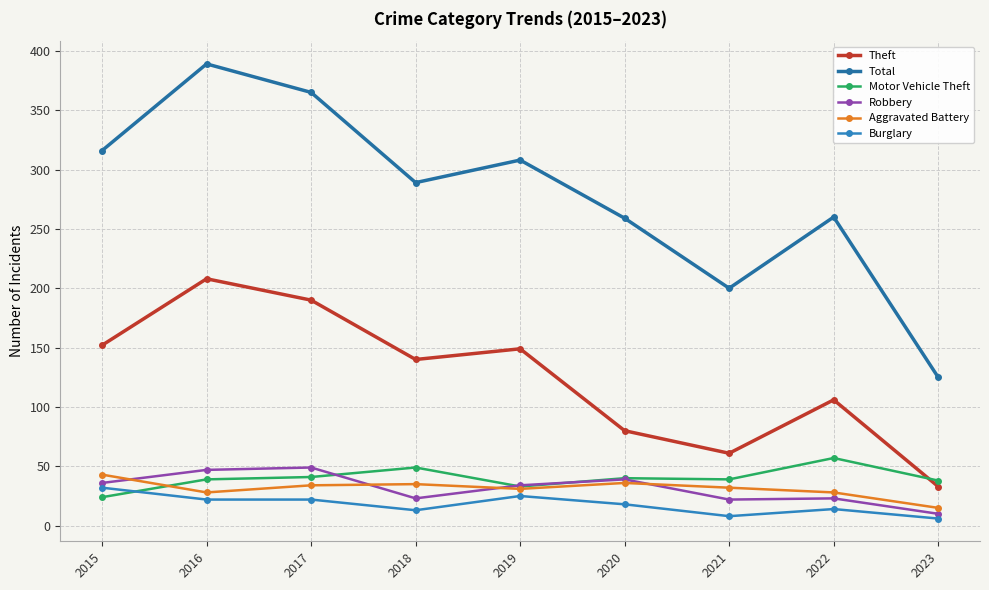

Reading left to right, transcribe all the data shown in this chart.

Theft: 152	208	190	140	149	80	61	106	33
Total: 316	389	365	289	308	259	200	260	125
Motor Vehicle Theft: 24	39	41	49	33	40	39	57	38
Robbery: 36	47	49	23	34	39	22	23	10
Aggravated Battery: 43	28	34	35	31	36	32	28	15
Burglary: 32	22	22	13	25	18	8	14	6